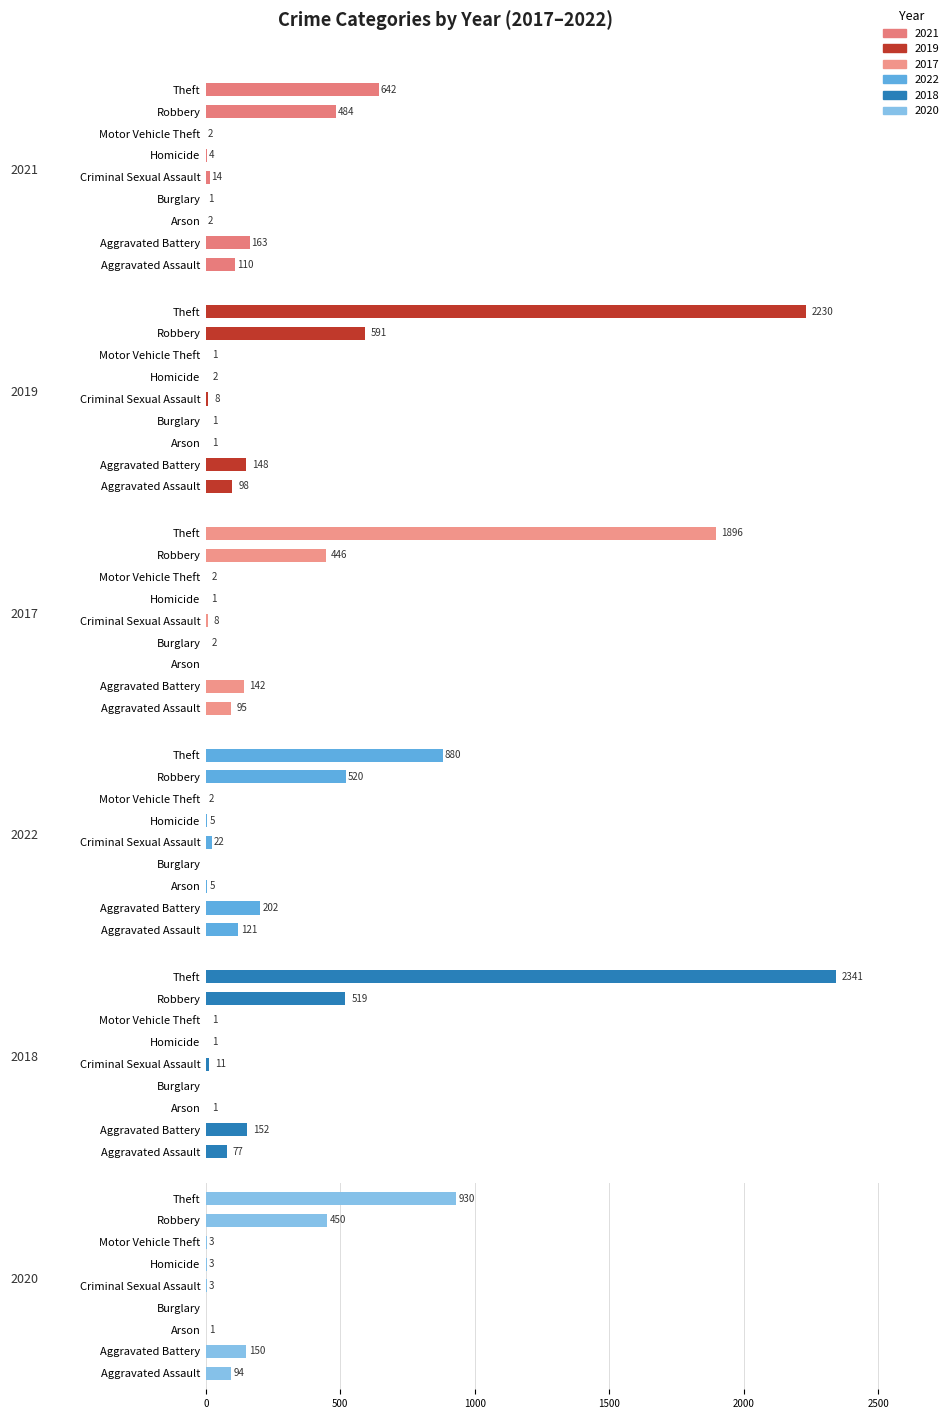

Is it true that 2019 equals 0 at Motor Vehicle Theft?

False